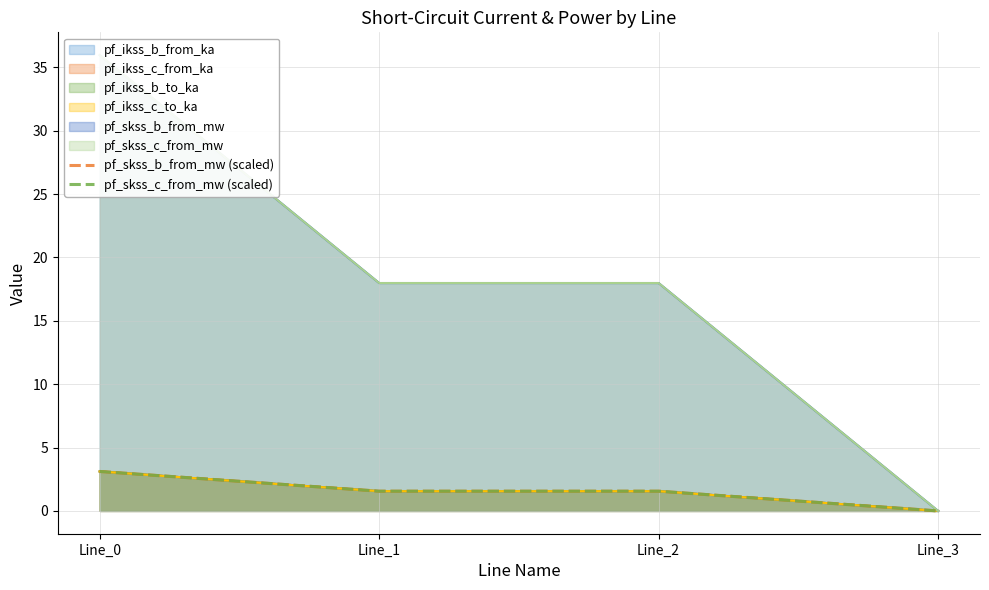

Rank the series at Line_3 from highest to lowest value.

pf_skss_b_from_mw (scaled), pf_skss_c_from_mw (scaled)